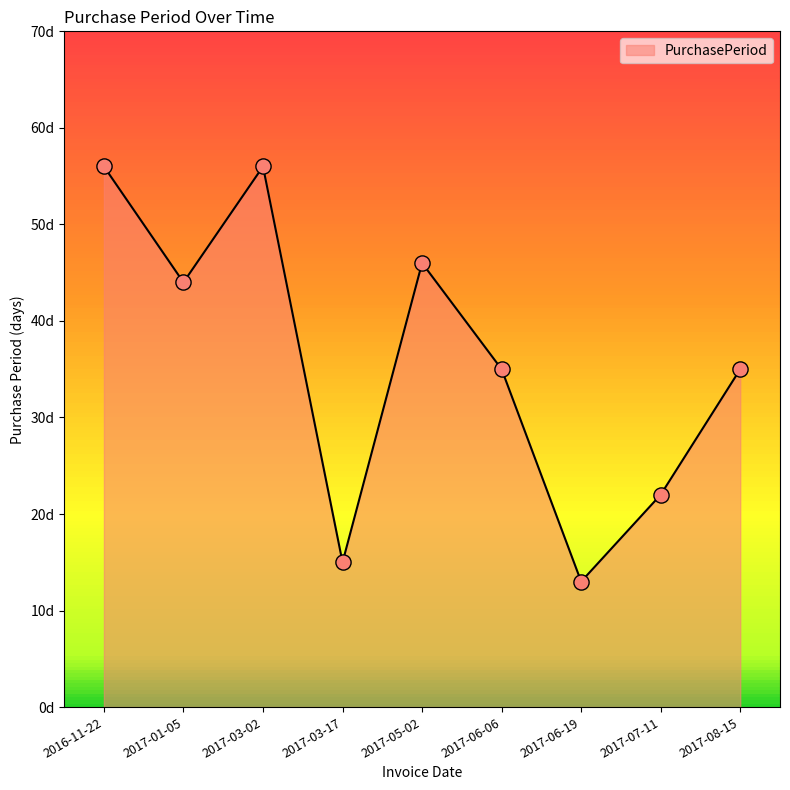

What is the change in value from 2017-03-17 to 2017-06-06?

+20